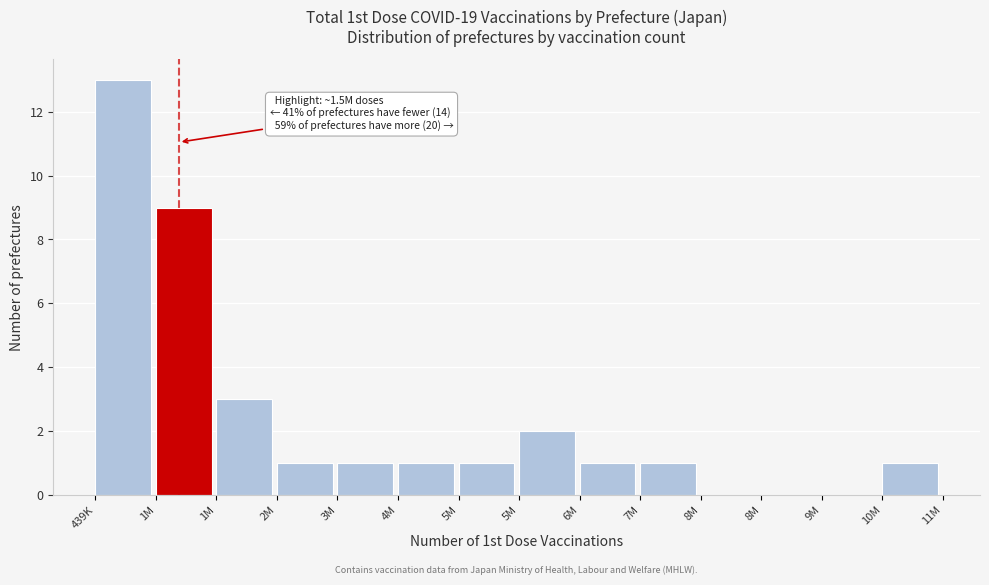

How many data points does each series have?

14